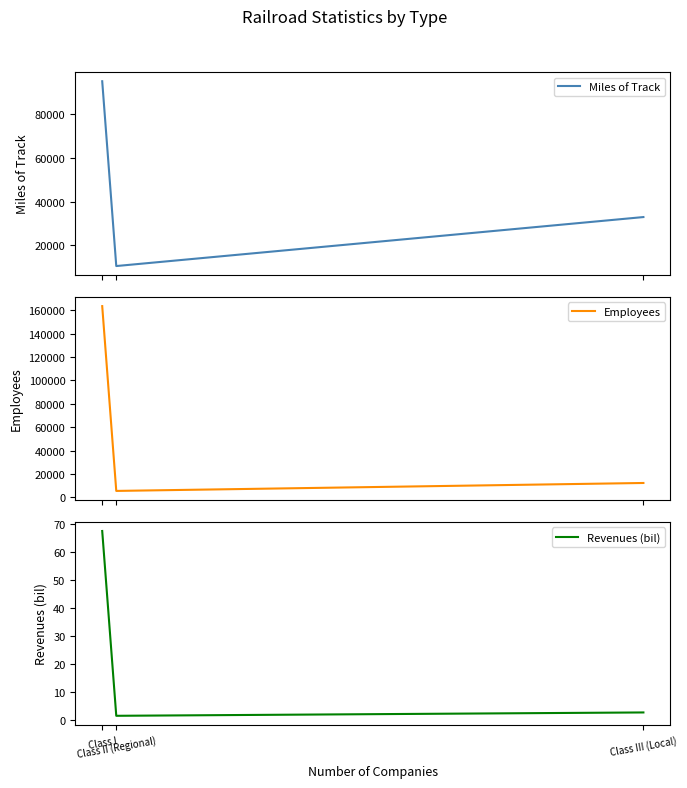

Which series has the largest range (max minus min)?

Employees